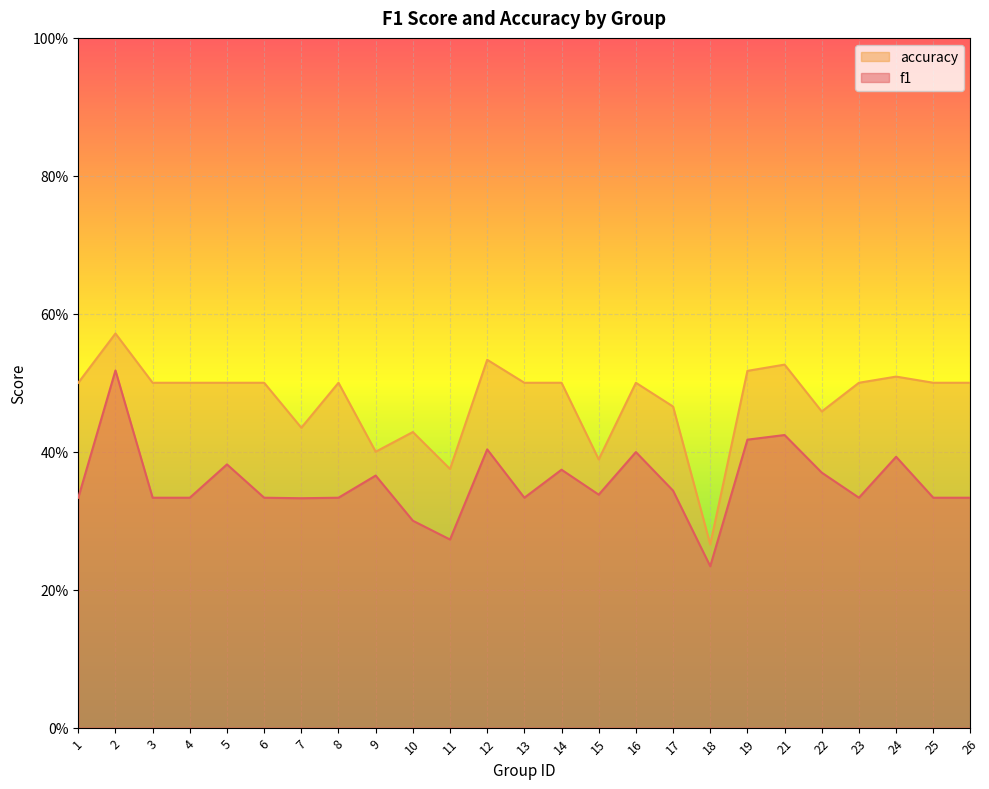

True or false: f1 has more than 2 points higher than both neighbors.

True